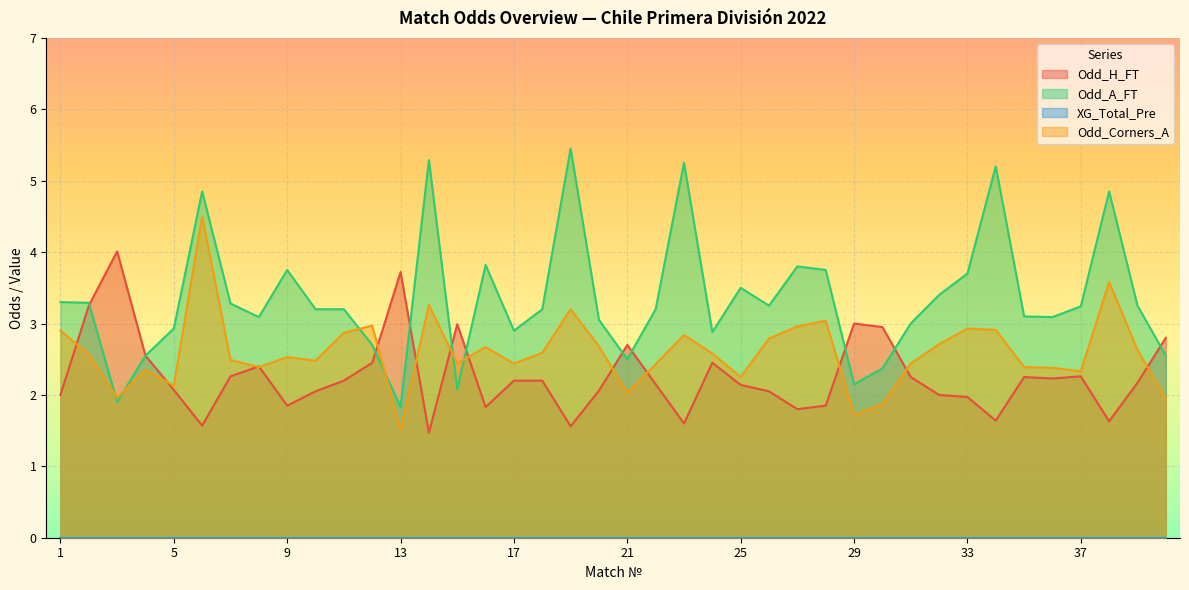

Which series has the largest range (max minus min)?

Odd_A_FT